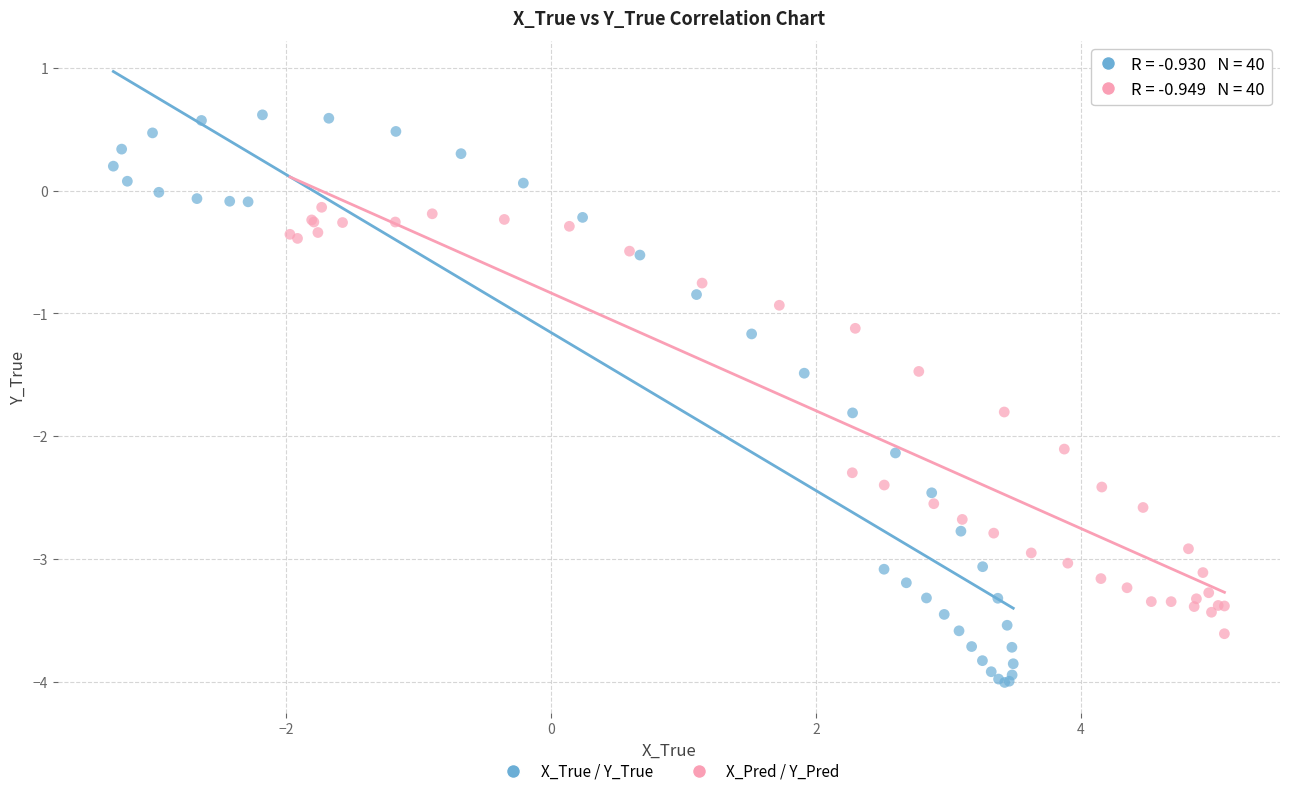

Which series reaches the maximum Y coordinate?

X_True / Y_True